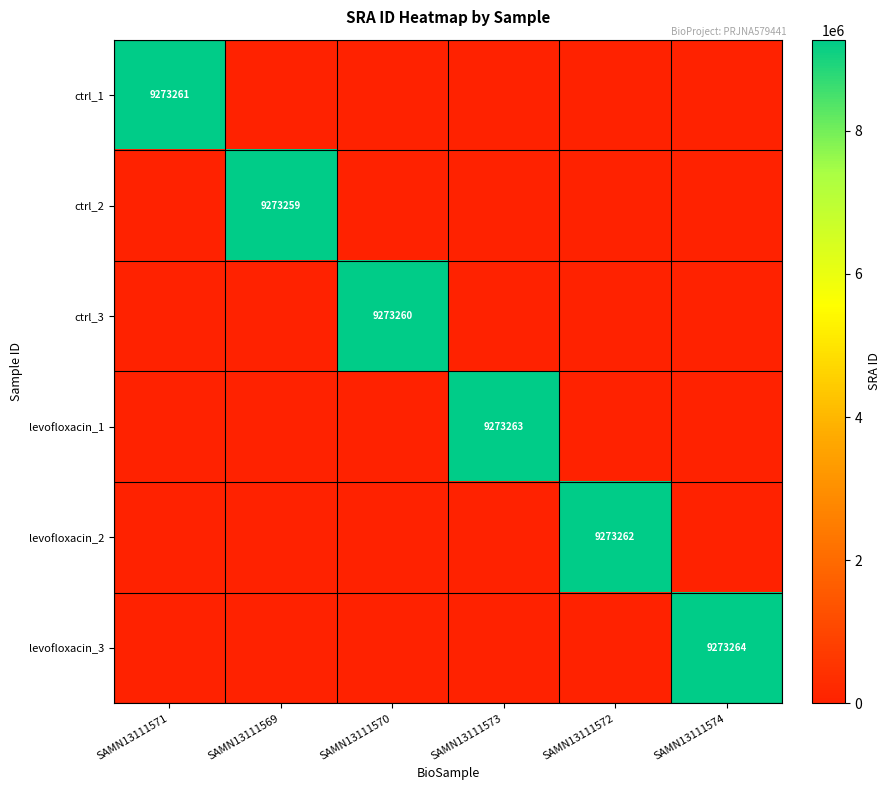

The levofloxacin_3 series shows 2605964 at SAMN13111574. True or false?

False